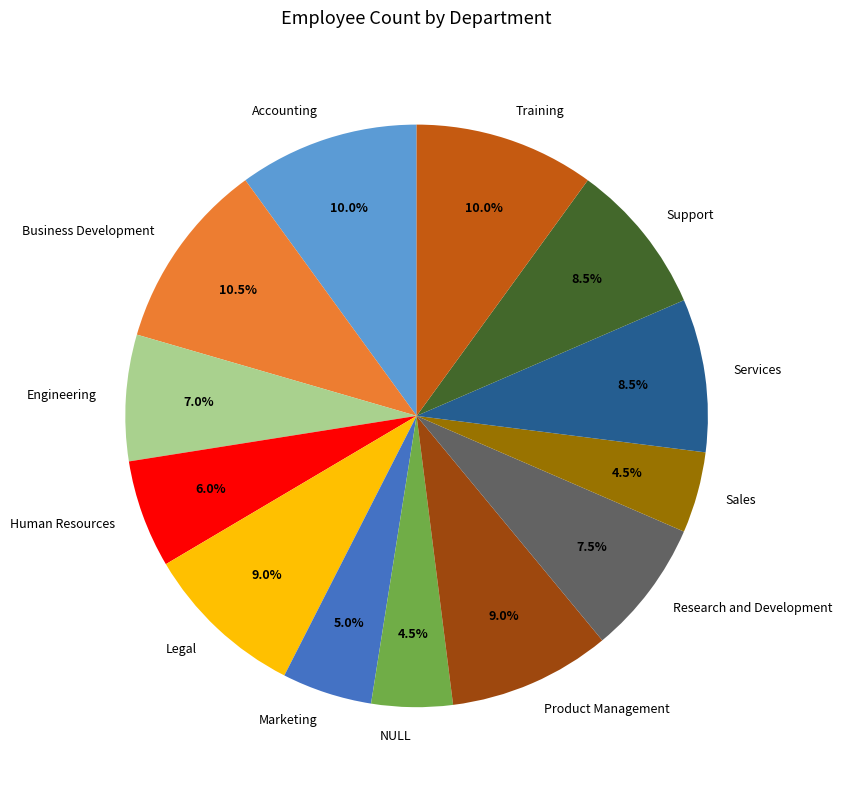

Count the number of slices in the pie.

13